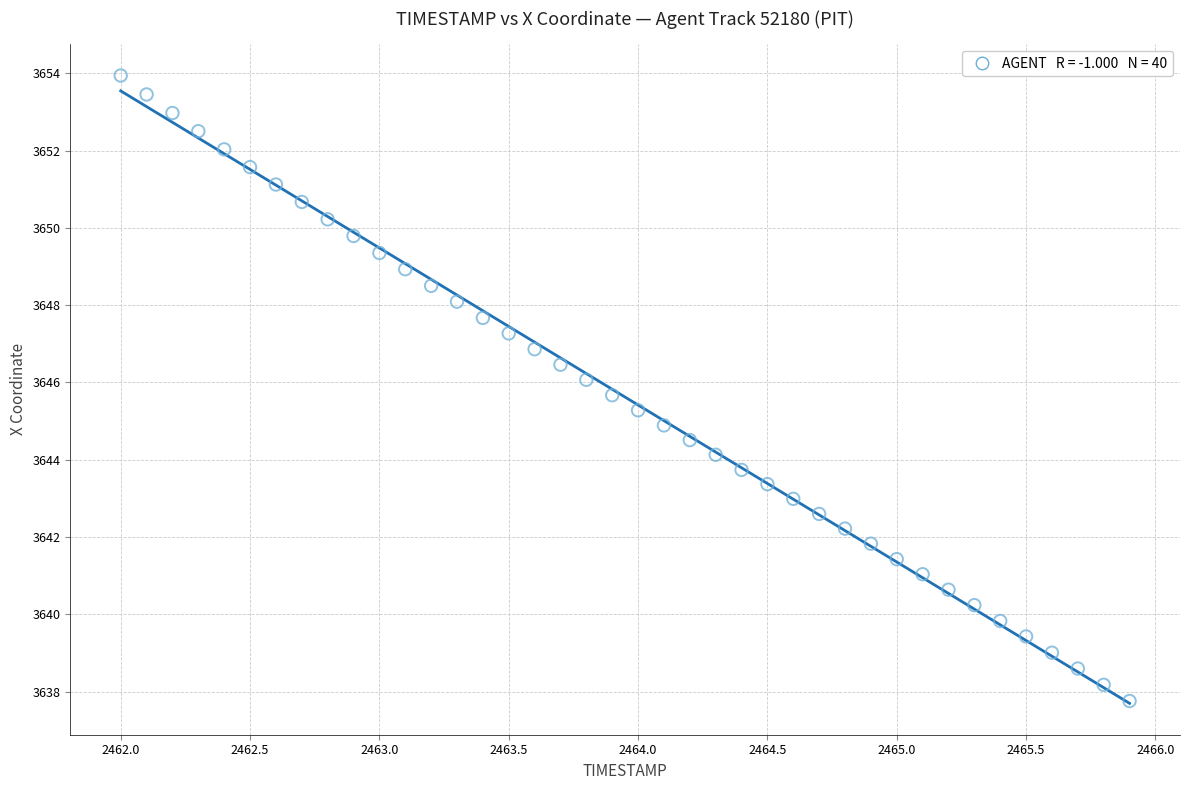

What is the range of Y values (max minus min)?

16.2